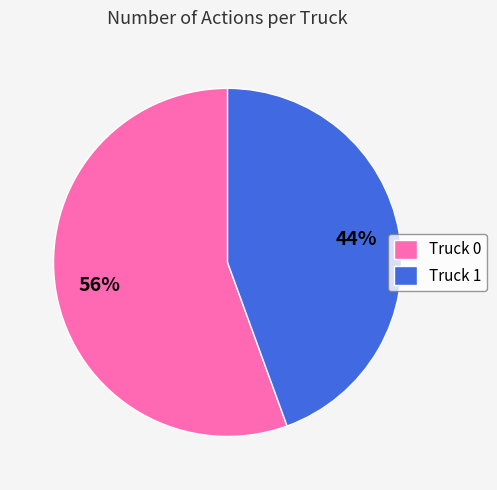

True or false: Truck 0 accounts for 56% of the total.

True